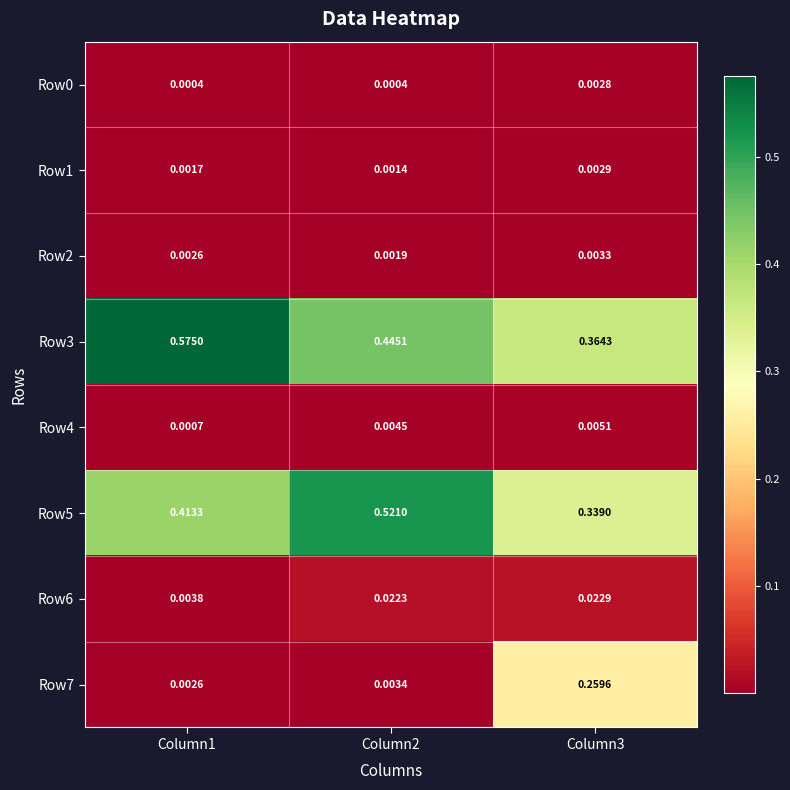

Is the value of Row4 at Column3 greater than the value of Row7 at Column2?

Yes